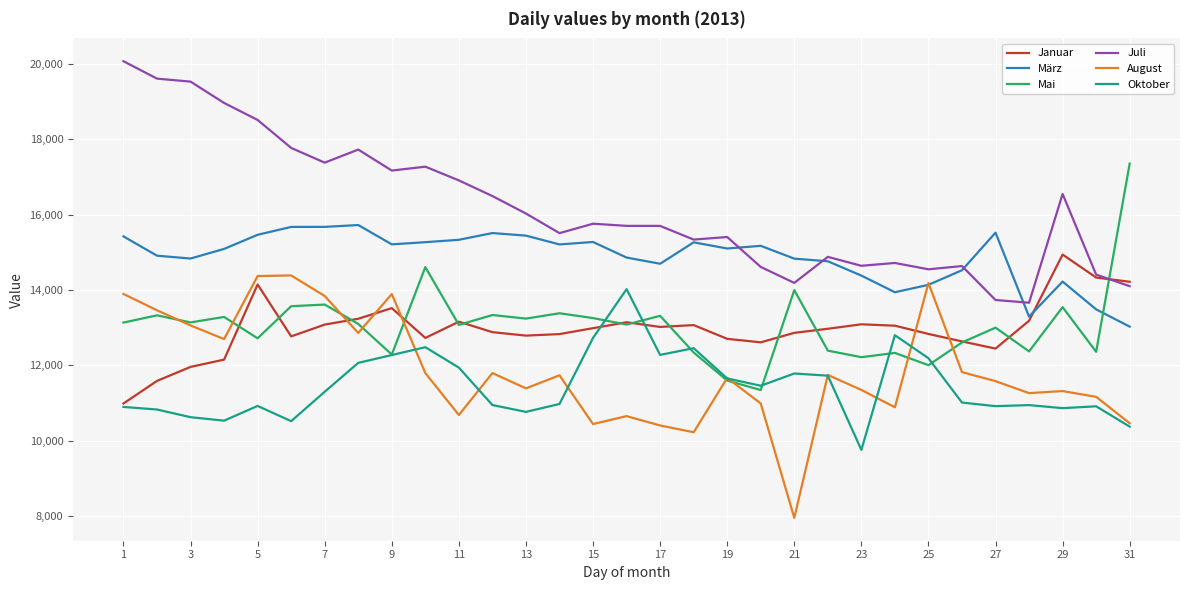

True or false: Juli and Oktober cross at least once.

False